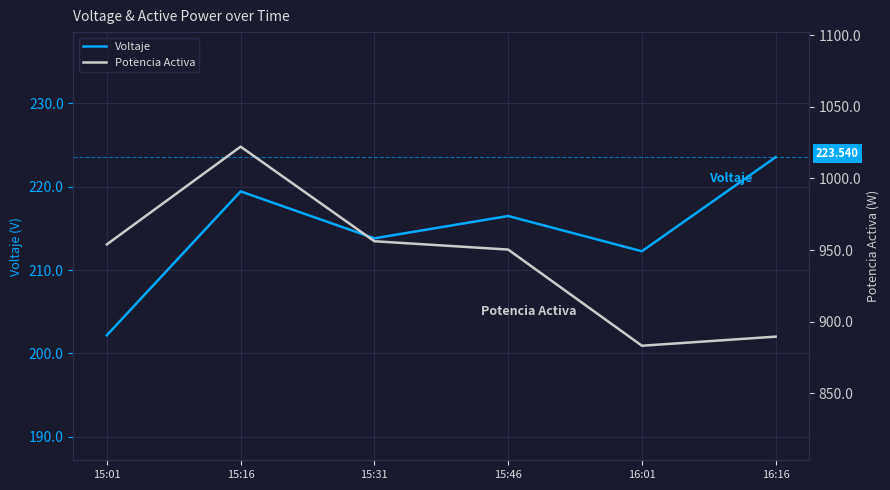

True or false: Voltaje and Potencia Activa intersect in this chart.

False